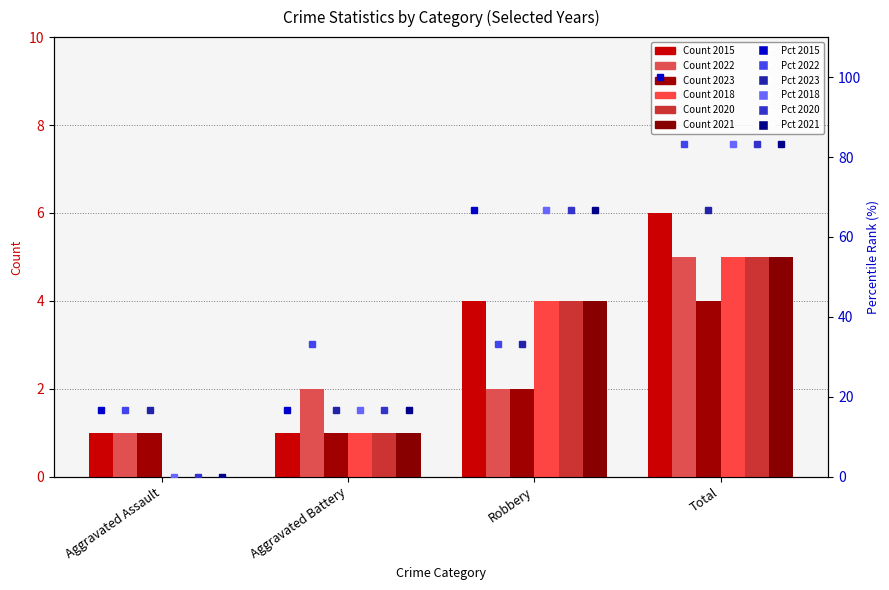

Which category has the highest value in the 2023 pct series?

Total